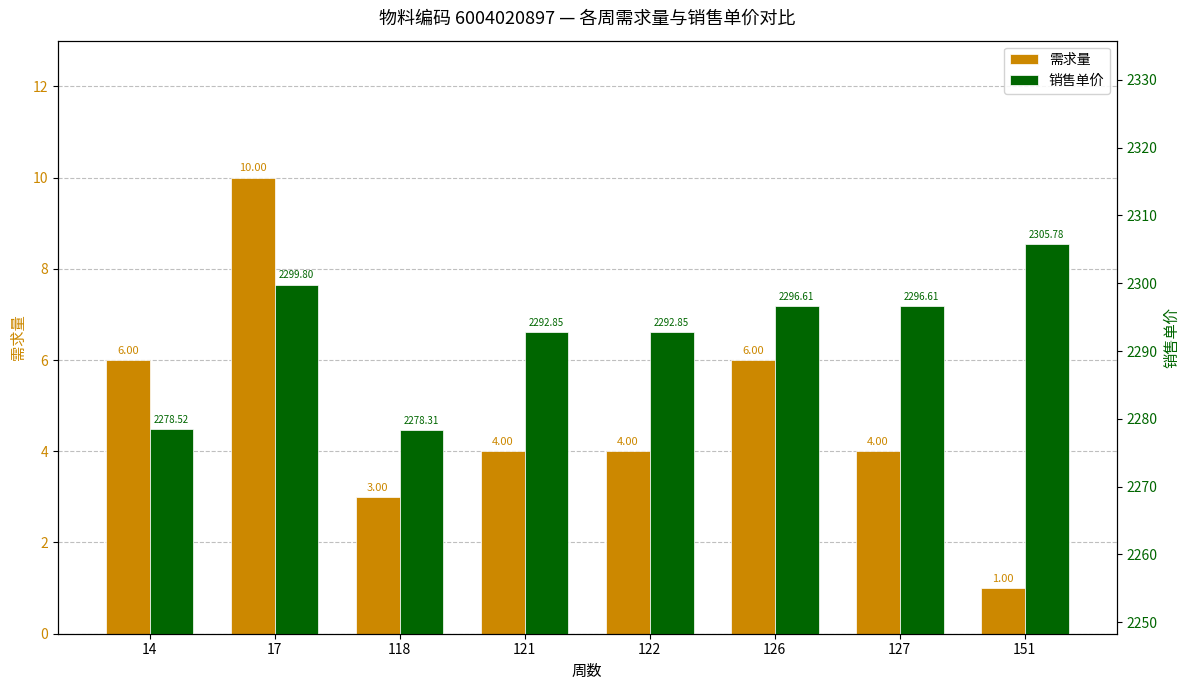

Between 14 and 121, which series saw the biggest shift?

销售单价